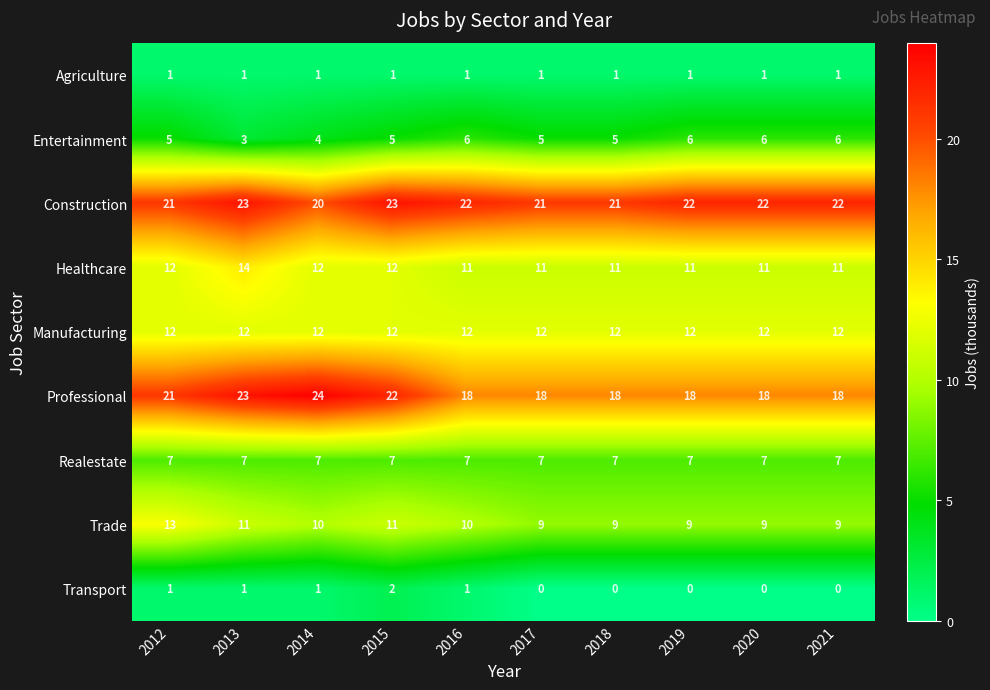

Which category has the highest value across all series?

2014